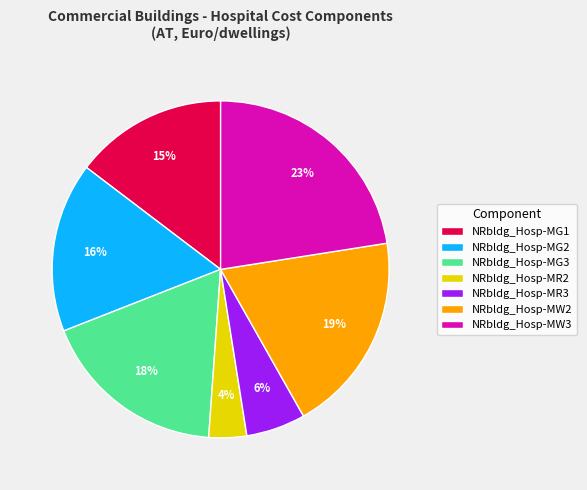

Which slice is the smallest?

NRbldg_Hosp-MR2